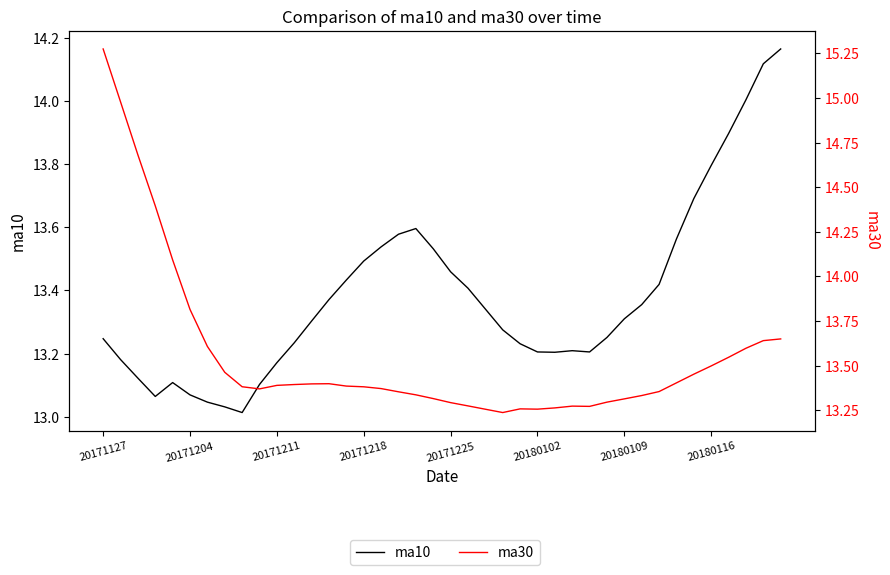

Rank the series by their maximum value, from highest to lowest.

ma30, ma10